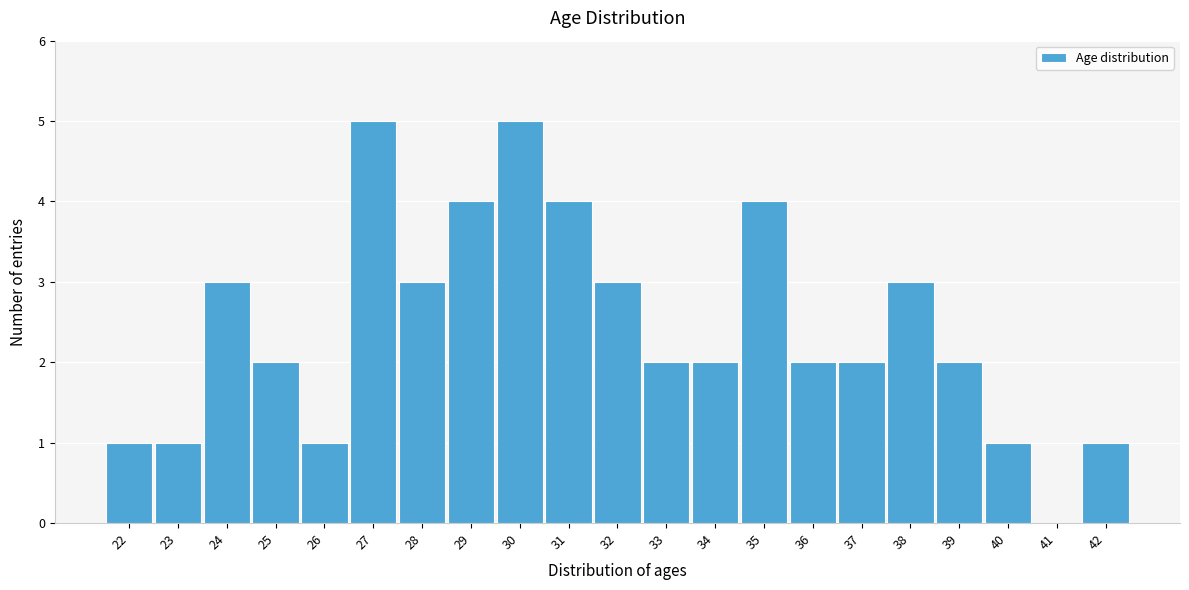

How tall is the bar that spans 21.5 to 22.5 on the x-axis? The values are not printed on the chart, so give them approximately, as read against the axis.

1